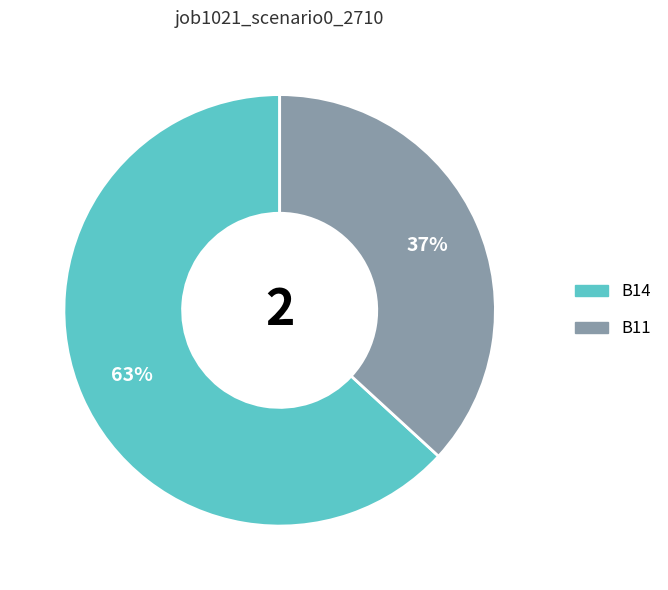

How many slices are in this pie chart?

2